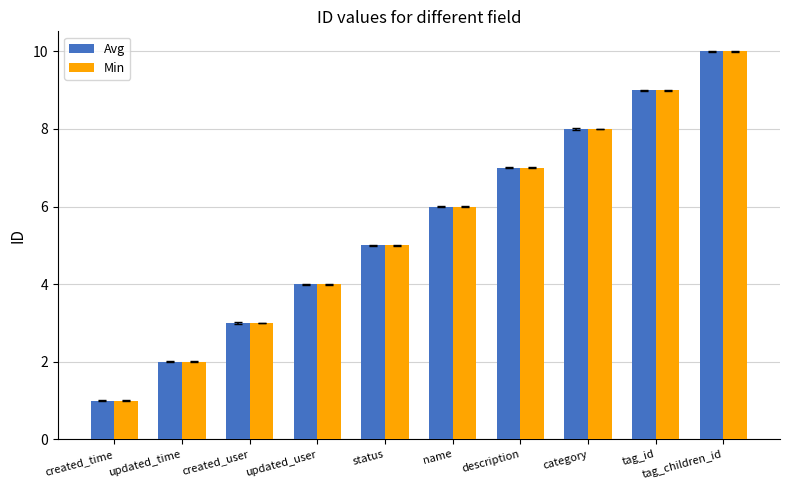

Reading left to right, transcribe all the data shown in this chart.

Avg: 1	2	3	4	5	6	7	8	9	10
Min: 1	2	3	4	5	6	7	8	9	10